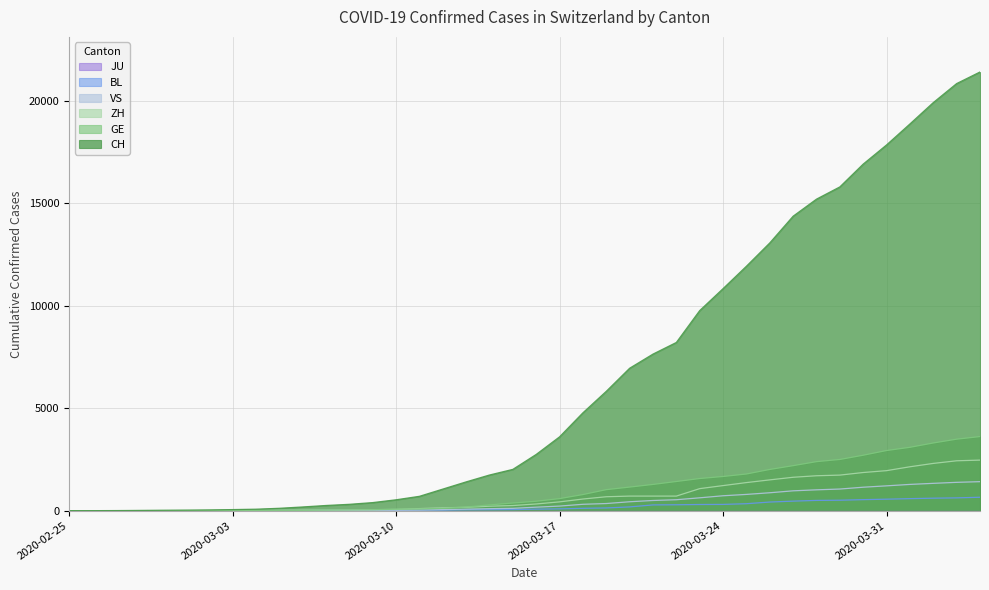

How many lines are shown in the chart?

6